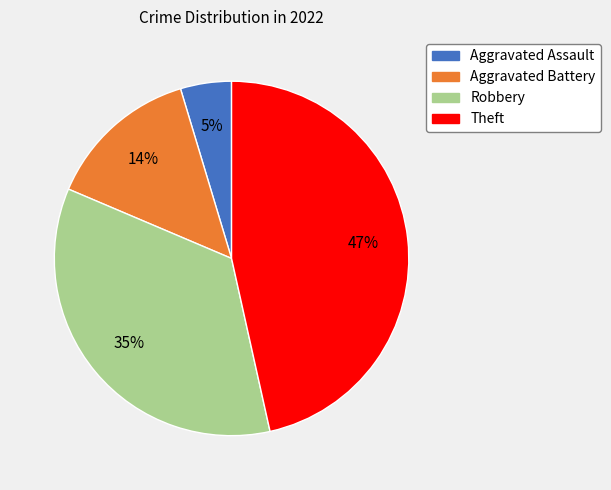

What is the smallest slice in the pie chart?

Aggravated Assault